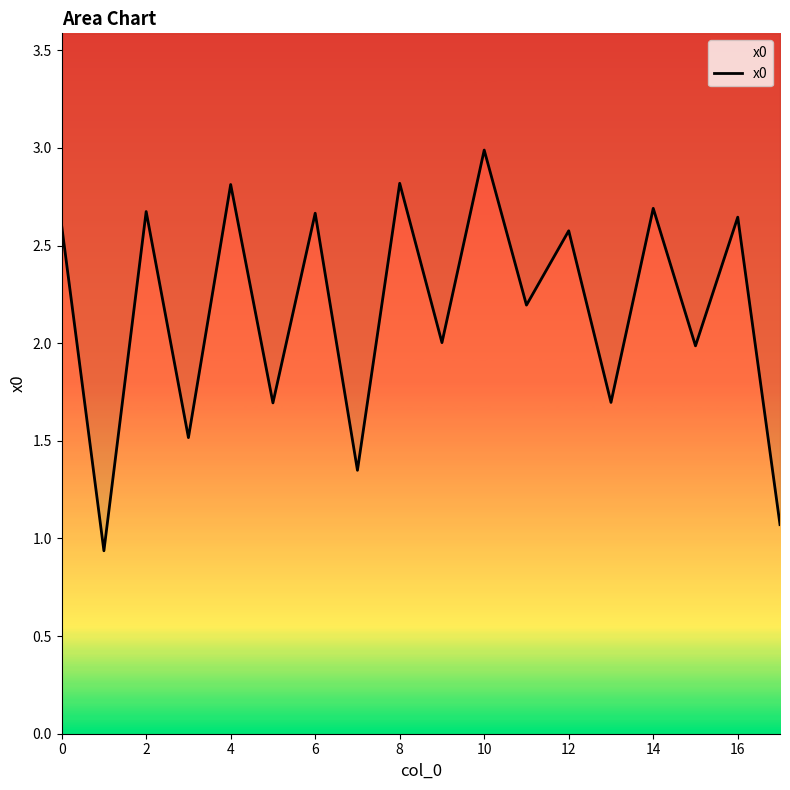

What is the greatest value displayed?

3.0